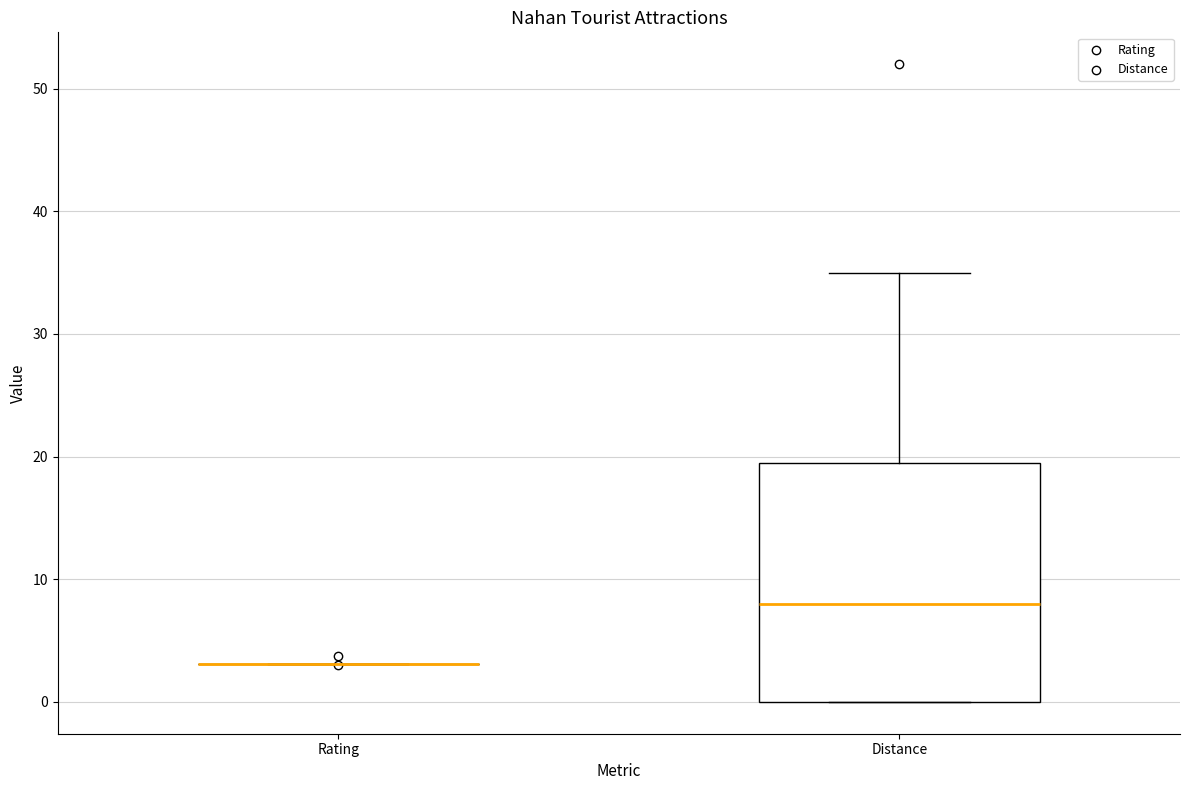

Reading left to right, transcribe this box plot: for each box, give where its median line is, the range the box spans, and where its two whiskers end, as read against the y-axis. The values are not printed on the chart, so give them approximately, as read against the axis.

Rating: box collapsed to a line at 3, whiskers 3 to 3
Distance: median 8, box 0 to 20, whiskers 0 to 35